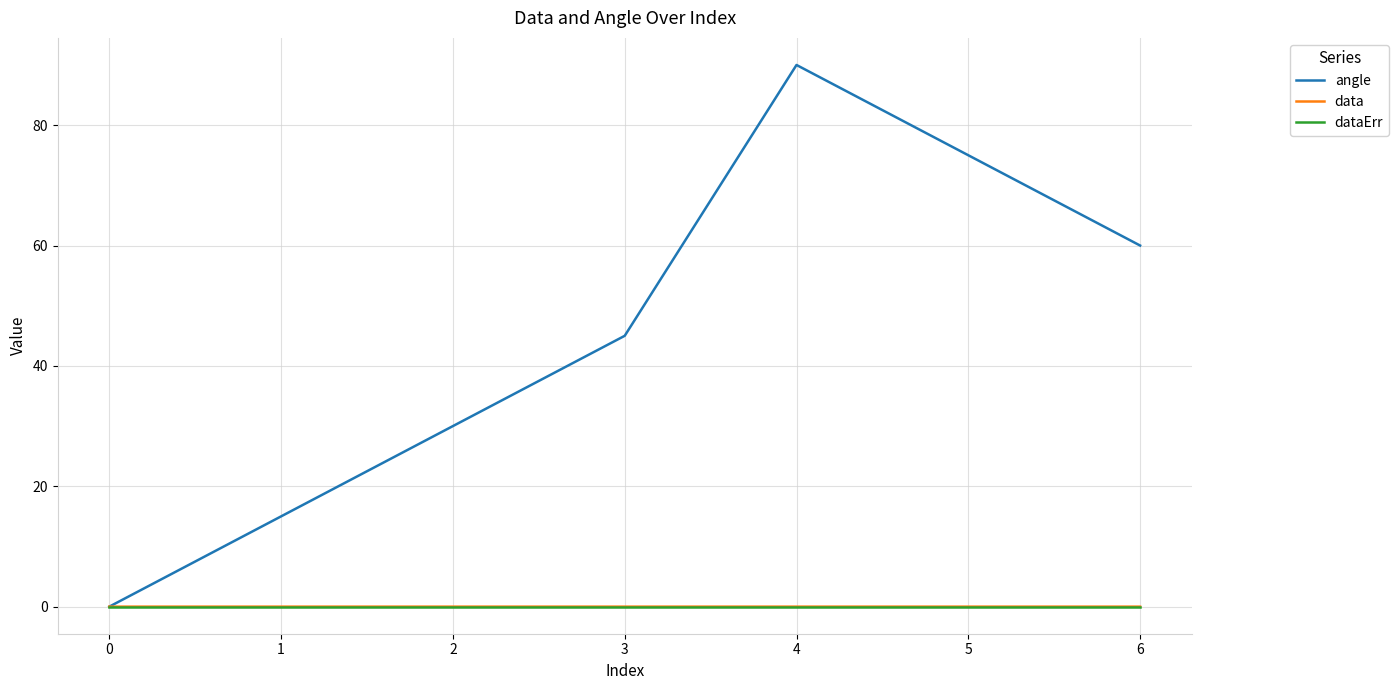

Is it true that data equals 0.0 at 0?

True